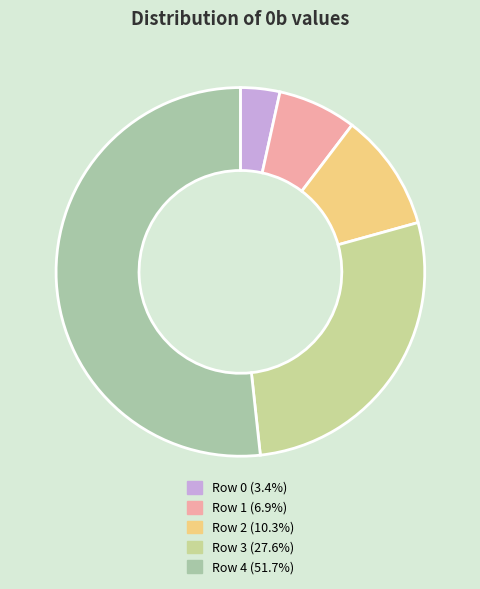

Approximately how many times larger is the value at Row 0 compared to Row 4?

0.1